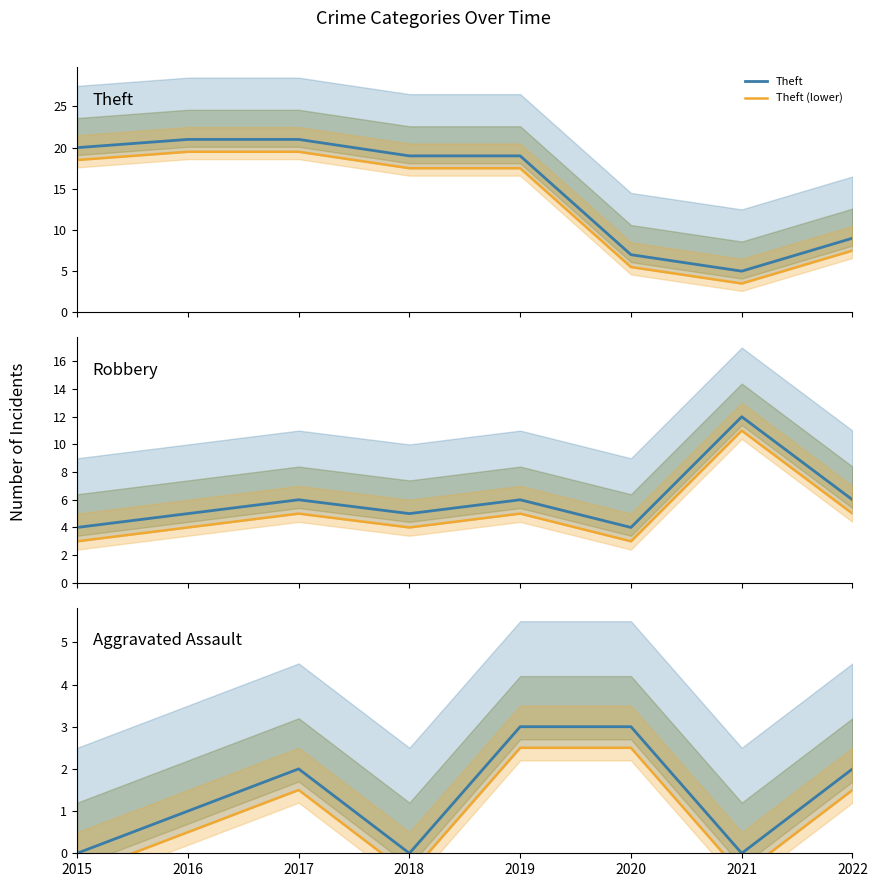

How many intersections are there between Robbery (lower) and Theft?

2